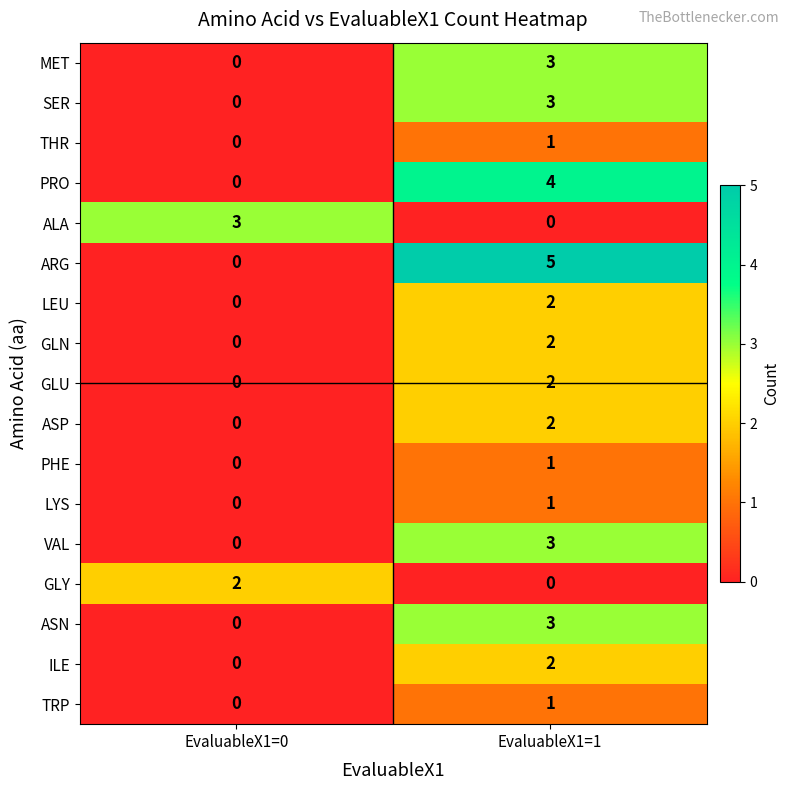

The GLU series shows 0 at EvaluableX1=0. True or false?

True